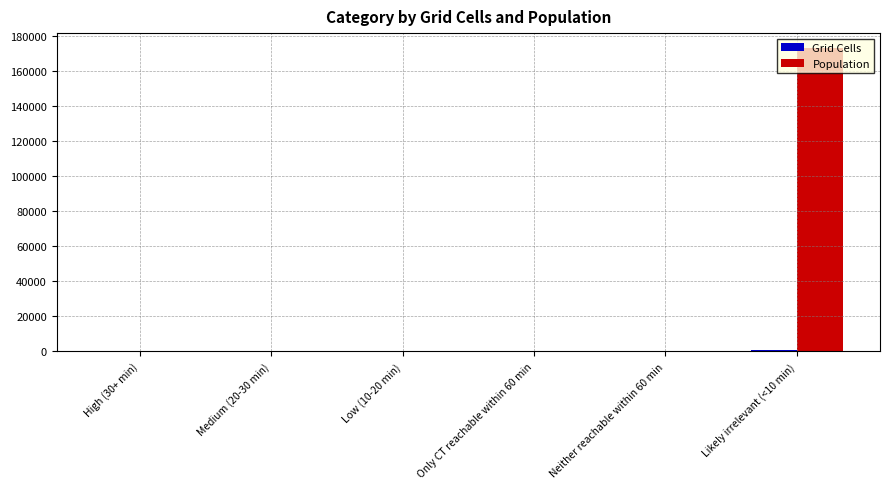

Which series has the largest range (max minus min)?

Population